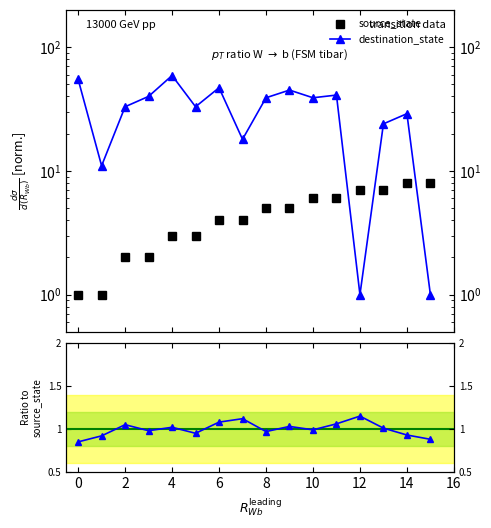

List the series in order of their overall mean, highest first.

destination_state, source_state